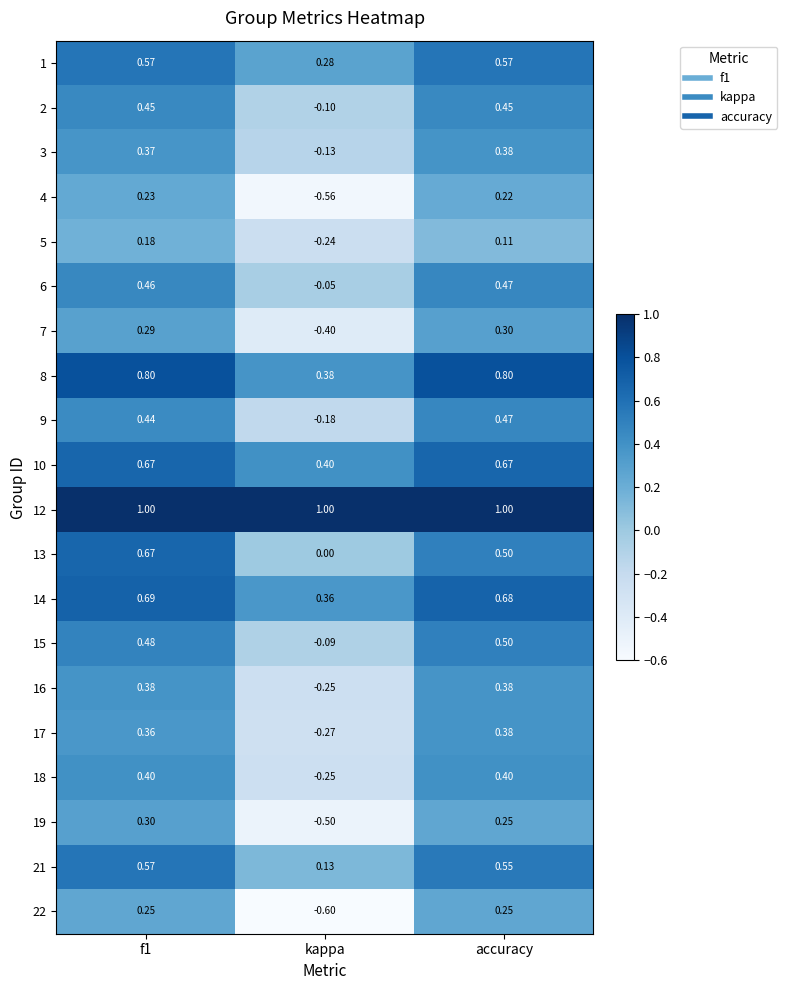

At which label is 19 closest to 0?

accuracy